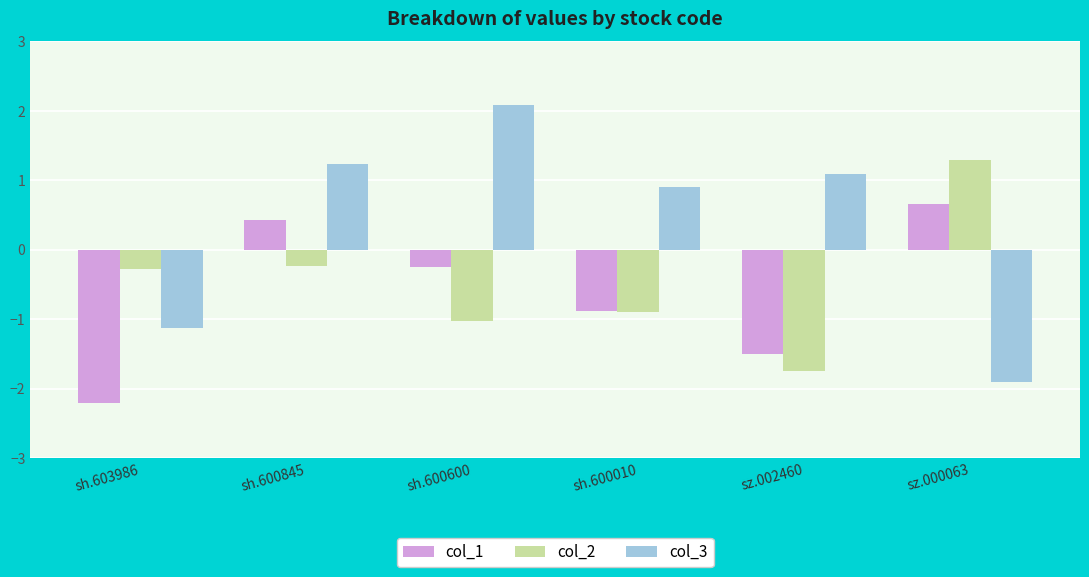

What is the sum of the col_1 values at sh.600600 and sh.600845?

0.2